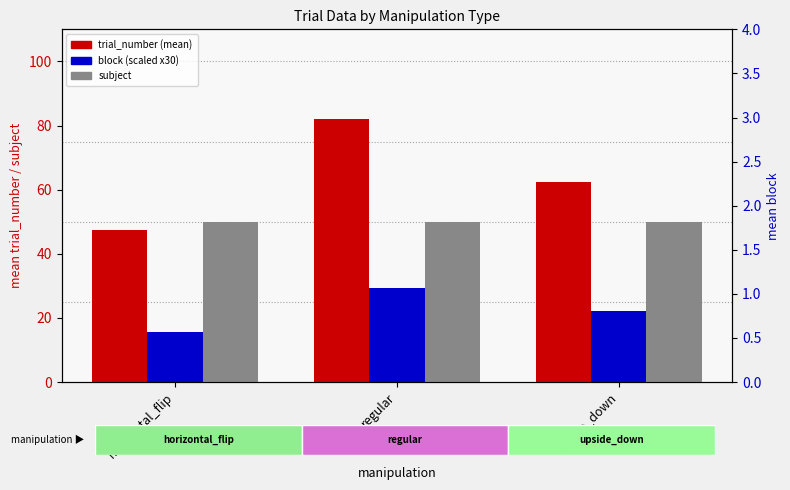

Is it true that block (scaled) equals 3.1 at horizontal_flip?

False